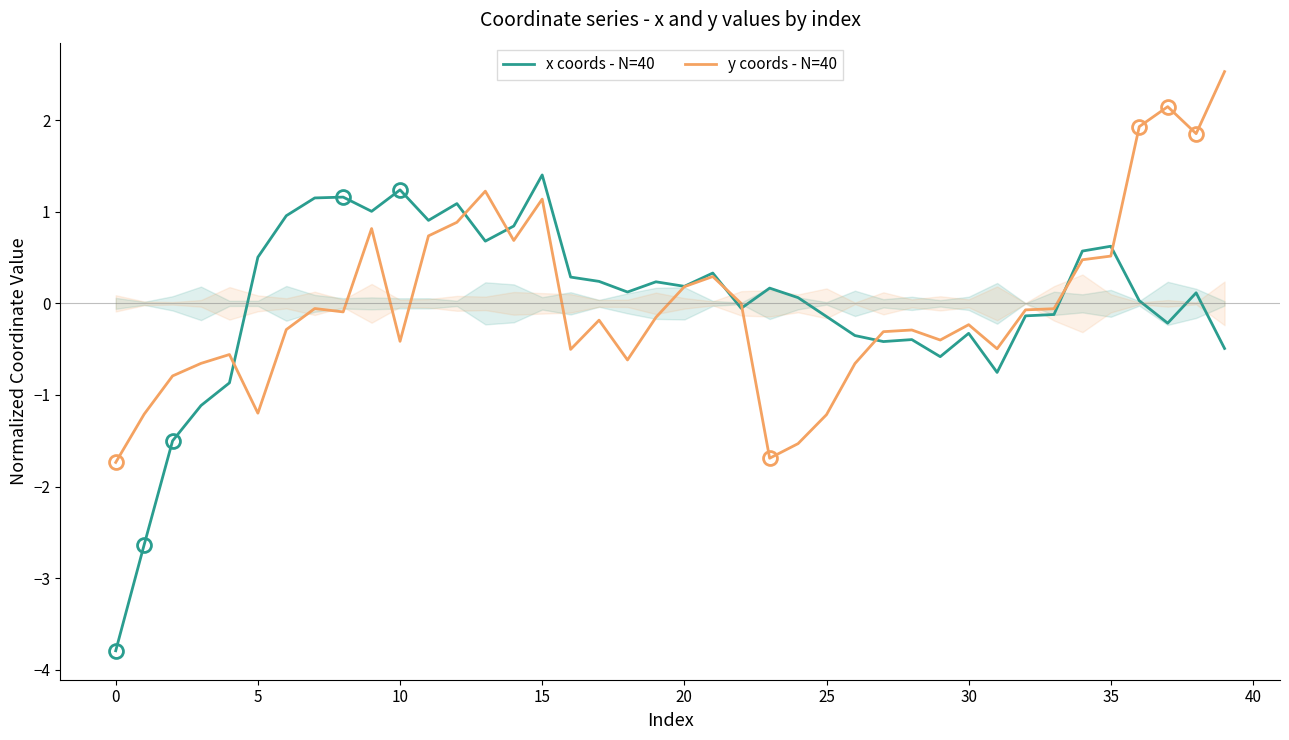

How many times do x coords - N=40 and y coords - N=40 cross each other?

8